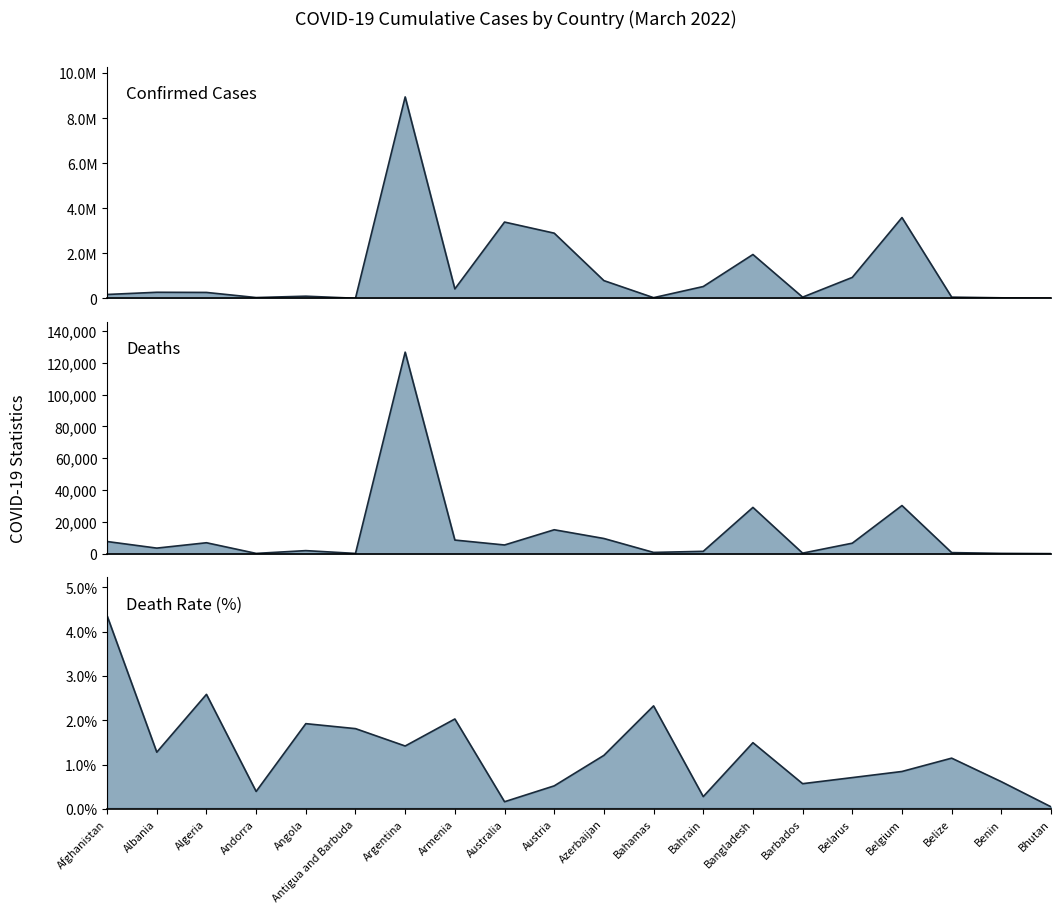

What is the label of the 8th point from the right?

Bahrain